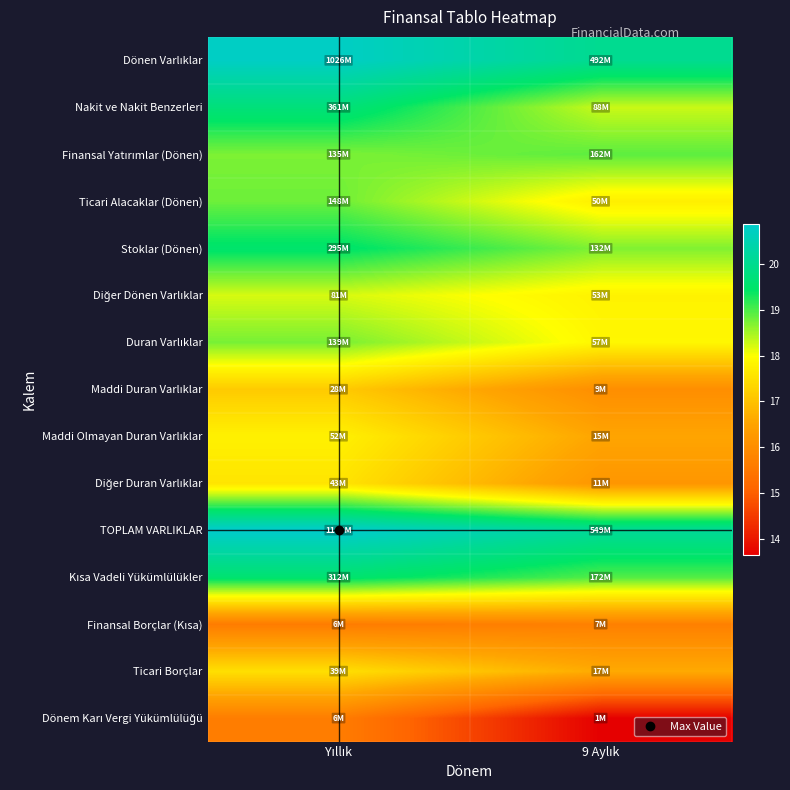

What is the smallest value displayed?

13.7